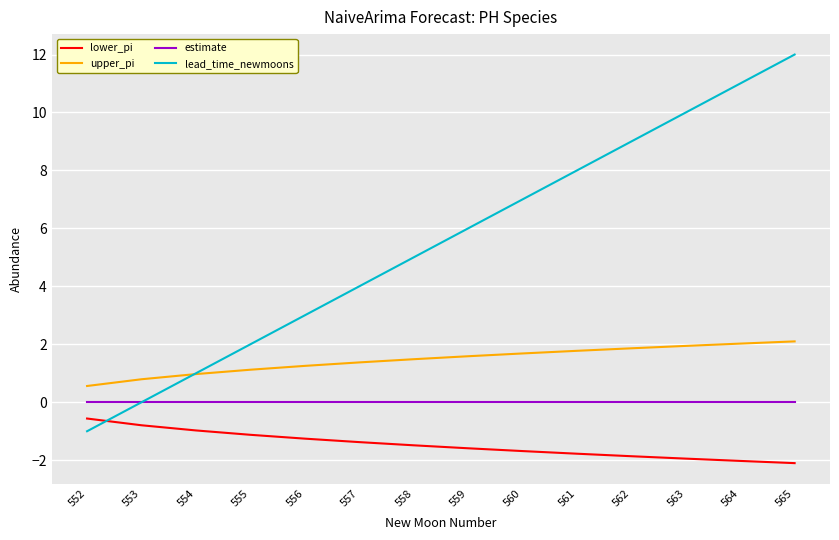

Is it true that lead_time_newmoons equals 15.9 at 564?

False